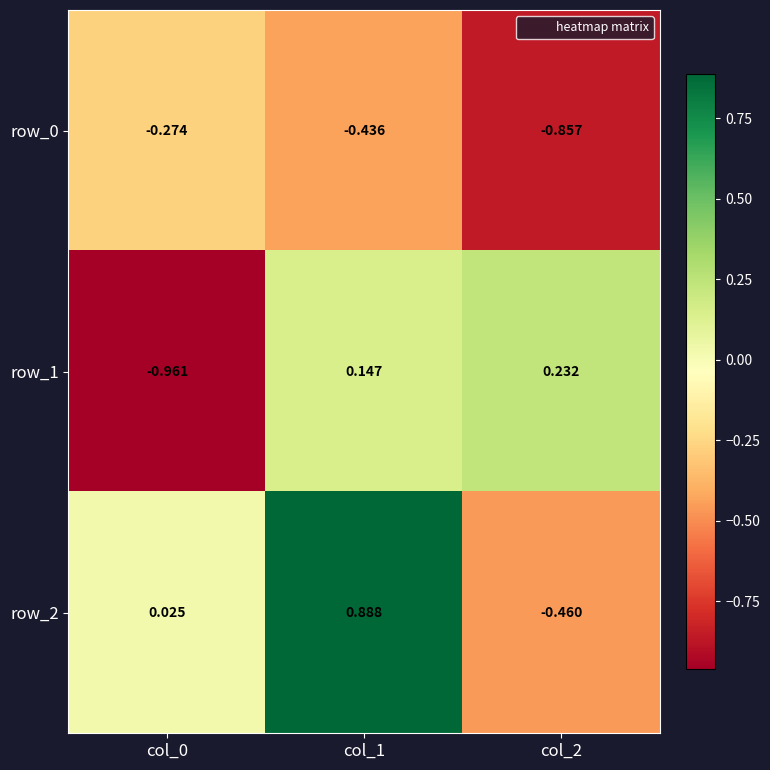

Is the value of row_2 at col_2 greater than the value of row_1 at col_0?

Yes